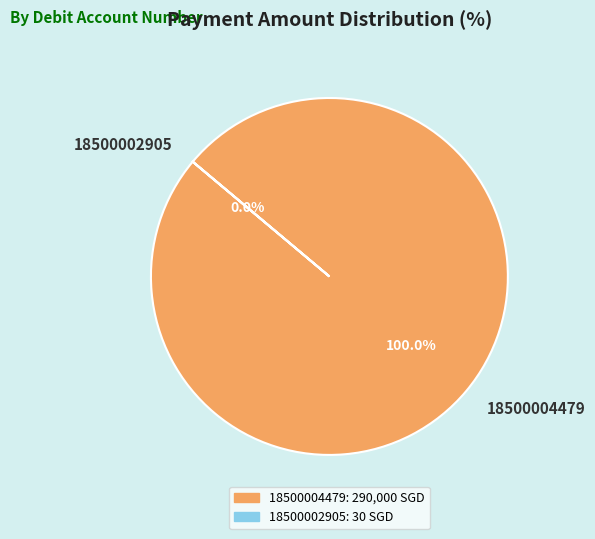

To the nearest percent, what is the average slice percentage?

50%